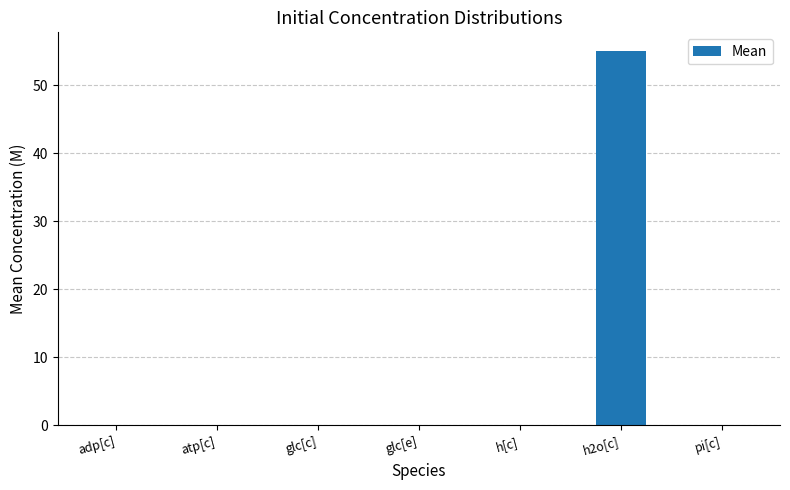

Which label corresponds to the largest value in the chart?

h2o[c]